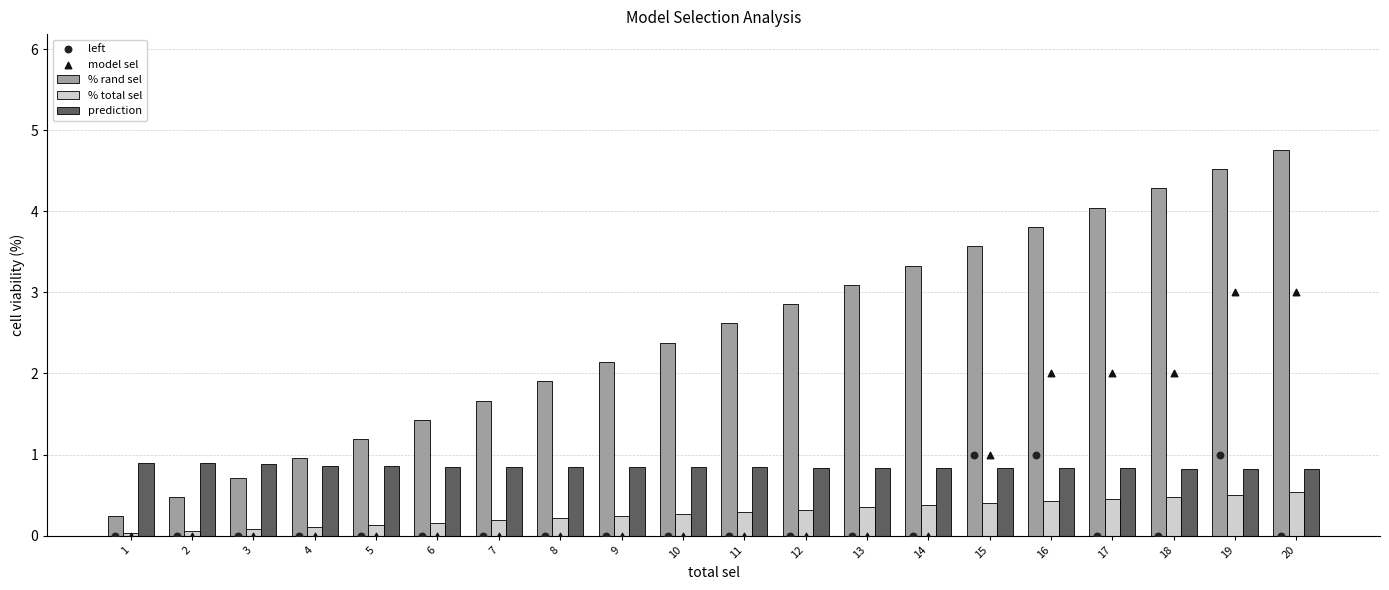

What is the total value across all series at 1?

1.2